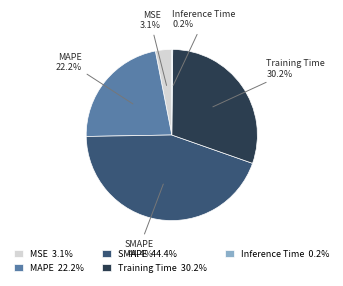

The MAPE slice represents 22% of the pie. True or false?

True